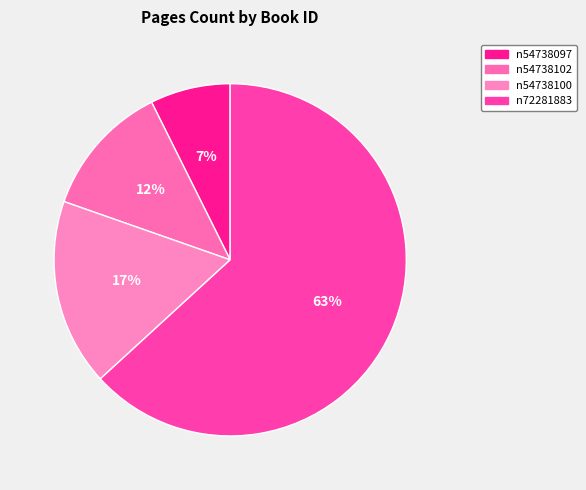

What percentage is the n54738097 slice, to the nearest percent?

7%